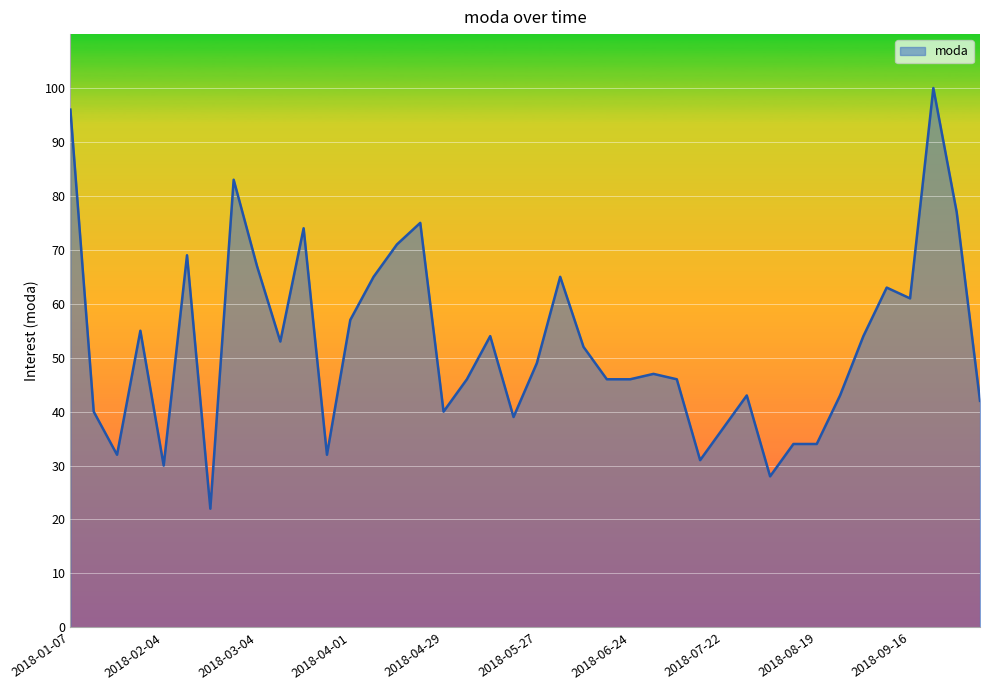

What is the difference between the second highest and minimum values?

74